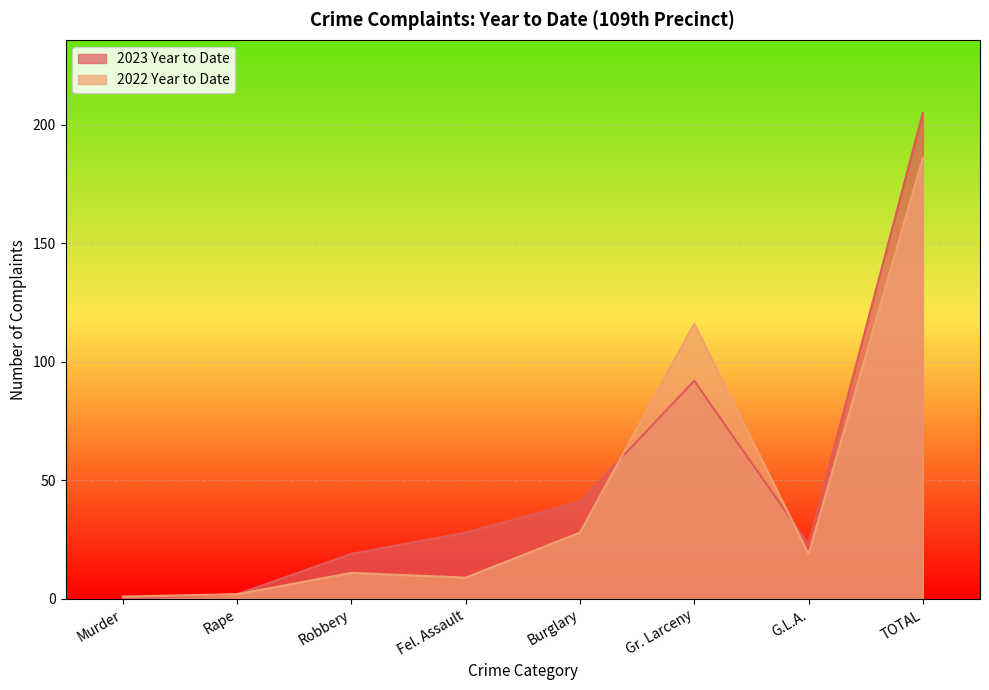

Where is the first local maximum for 2023 Year to Date?

Gr. Larceny